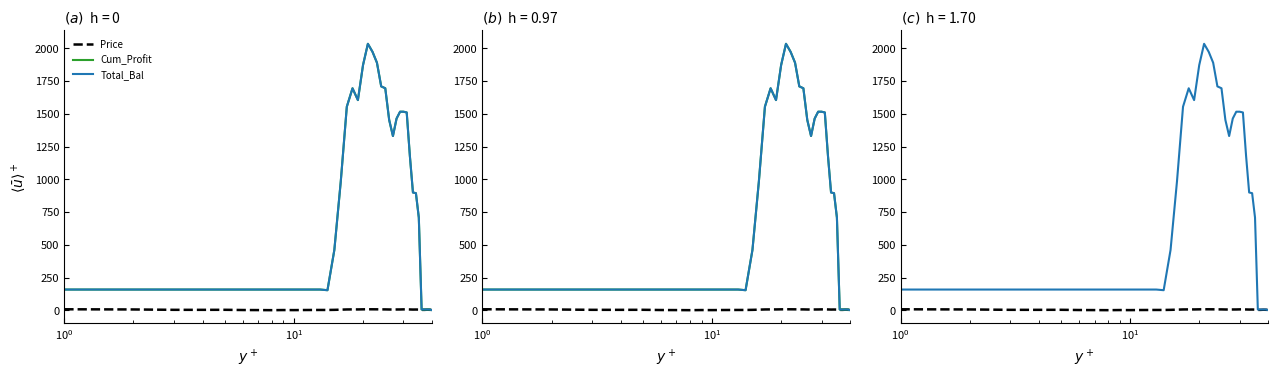

What are all the series names shown in the legend?

Price, Cum_Profit, Total_Bal